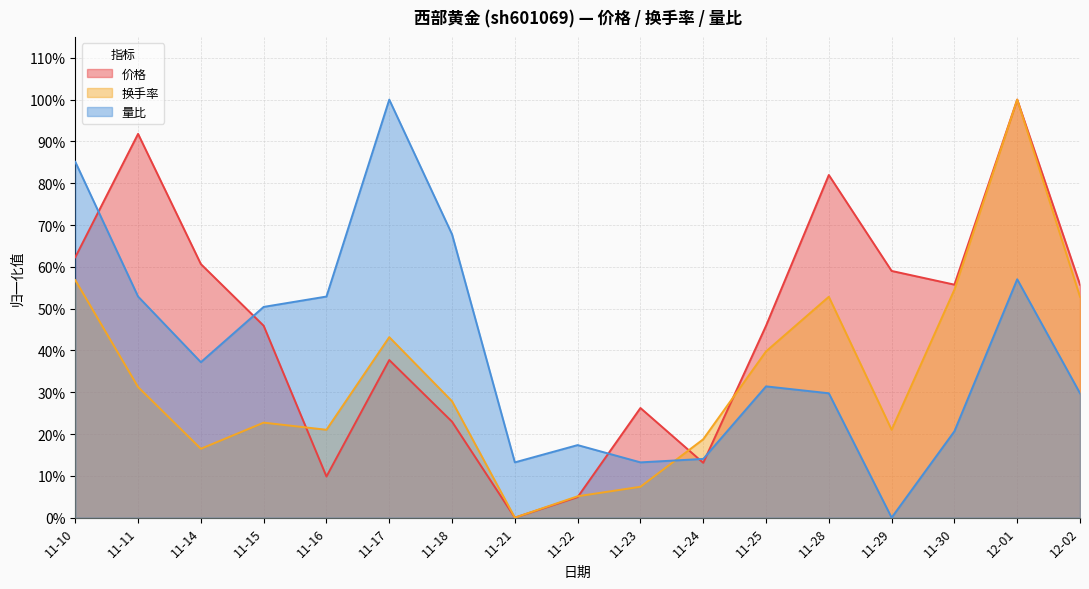

What is the total value across all series at 11-24?

0.5